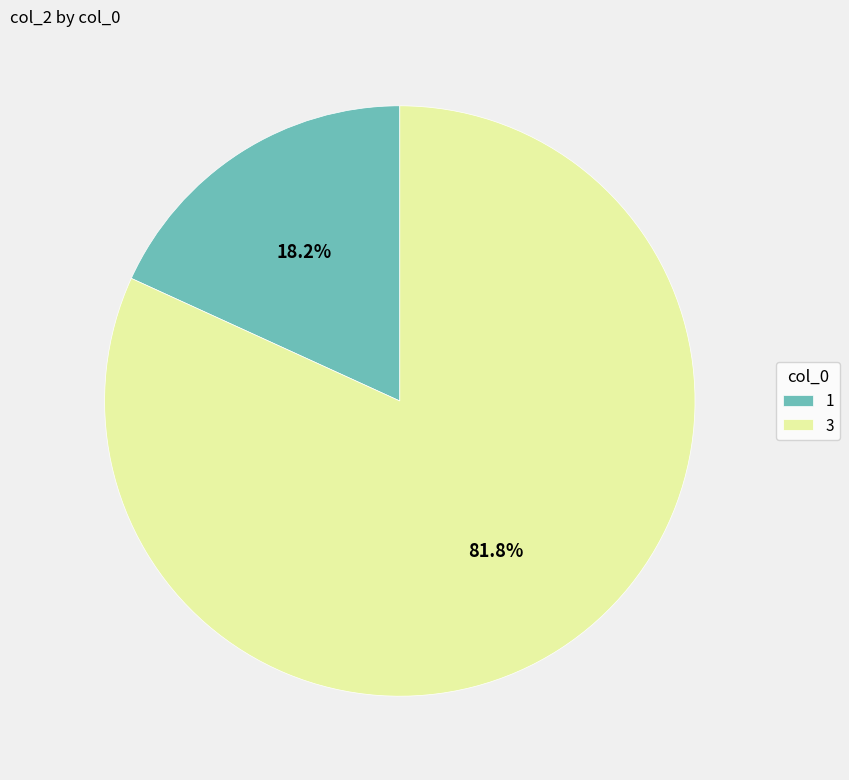

The 3 slice represents 71% of the pie. True or false?

False